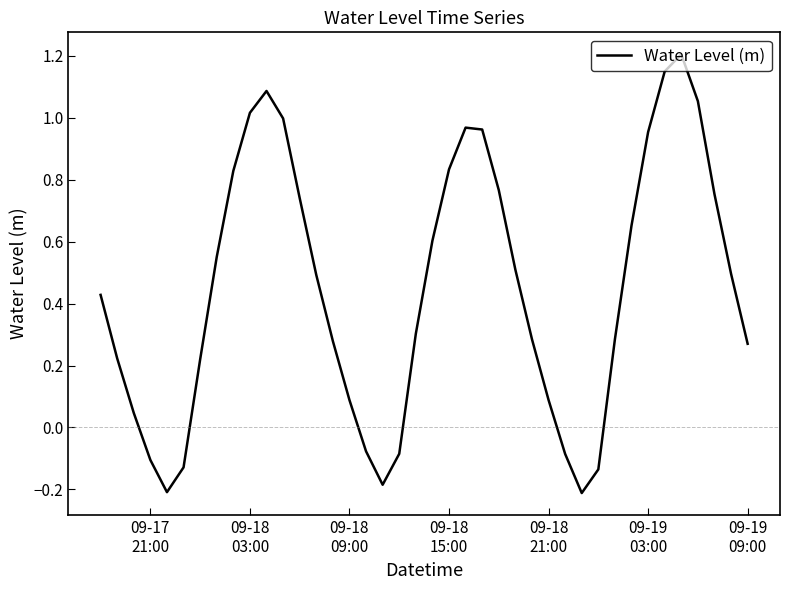

What is the difference between the maximum and minimum values?

1.4